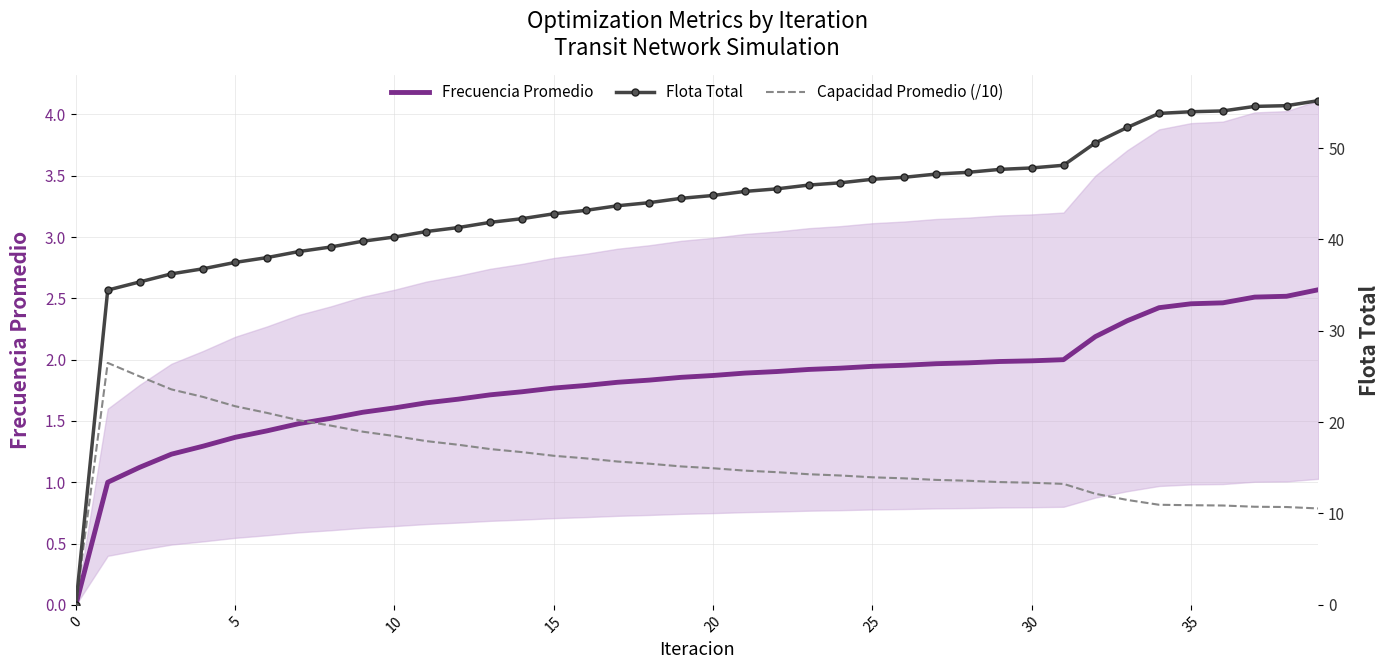

What are all the series names shown in the legend?

Frecuencia Promedio, Flota Total, Capacidad Promedio (/10)